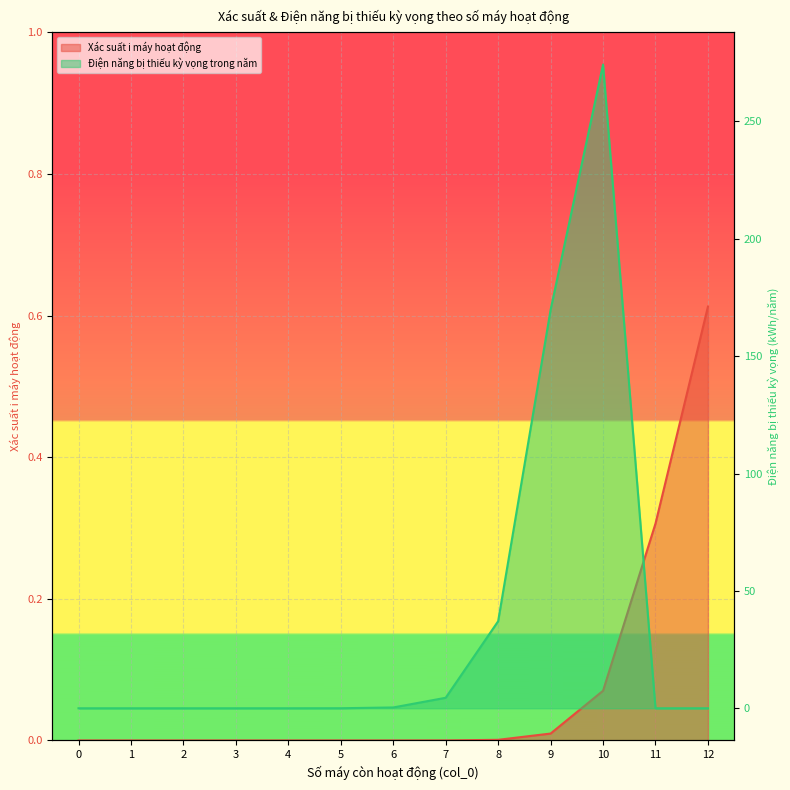

How many distinct data groups are displayed?

2